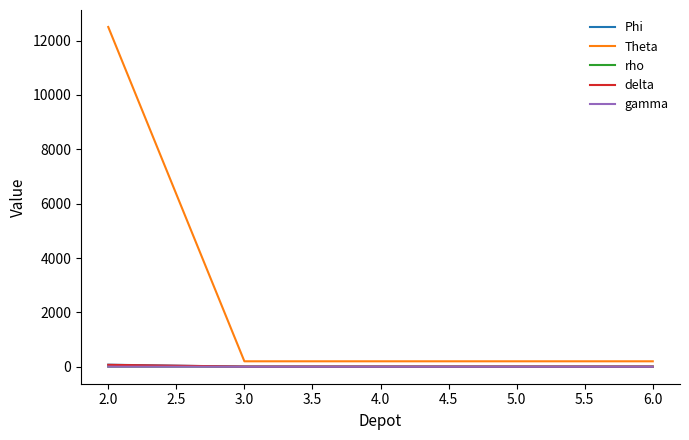

Does the chart have visible grid lines?

No